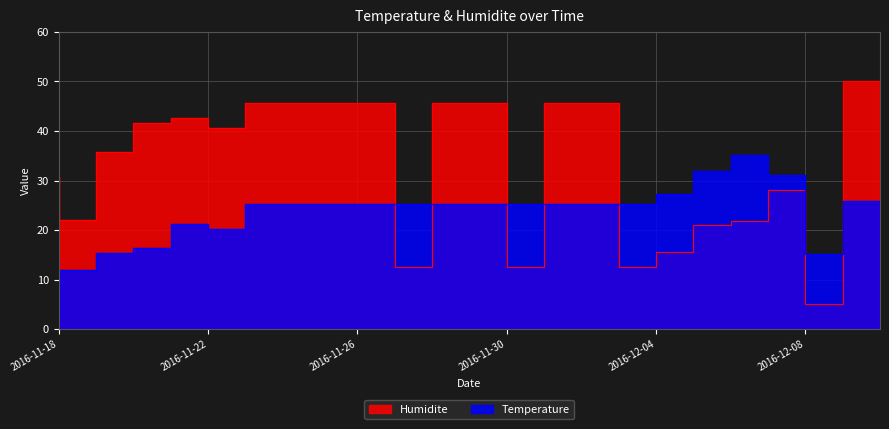

What is the label of the 15th point from the left?

2016-12-02